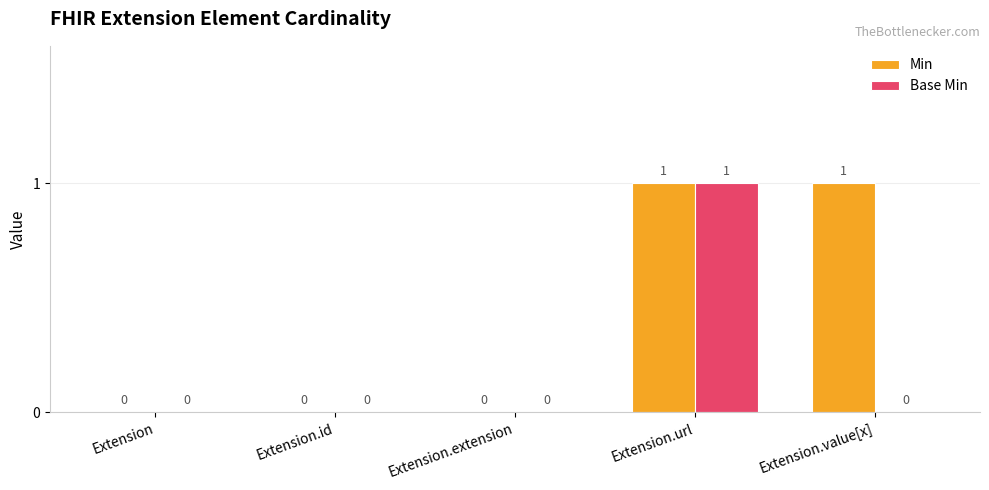

What is the sum of all Base Min values?

1